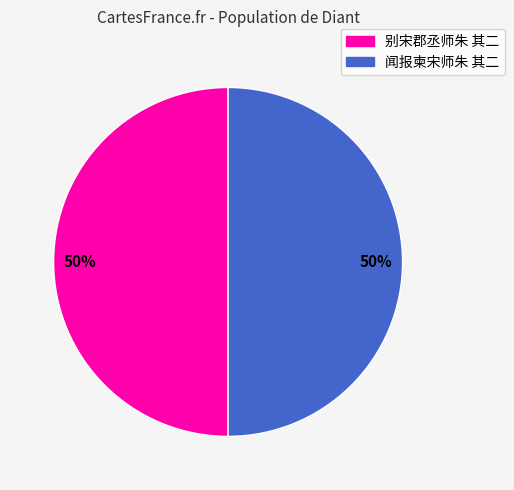

What is the ratio of the value at 别宋郡丞师朱 其二 to the value at 闻报柬宋师朱 其二?

1.0